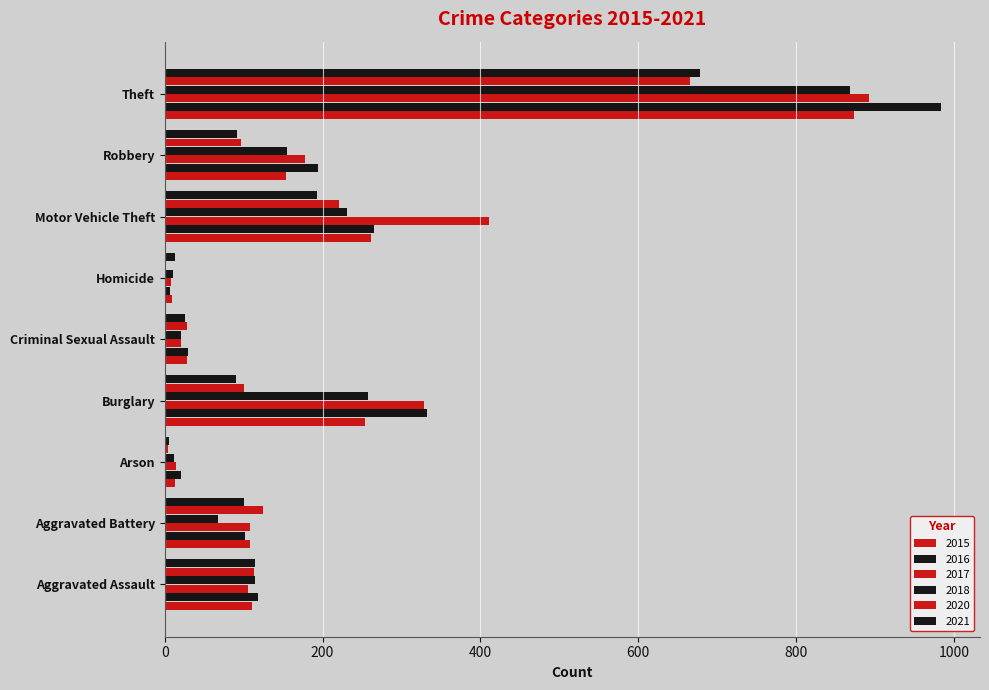

Count the number of data series in this chart.

6